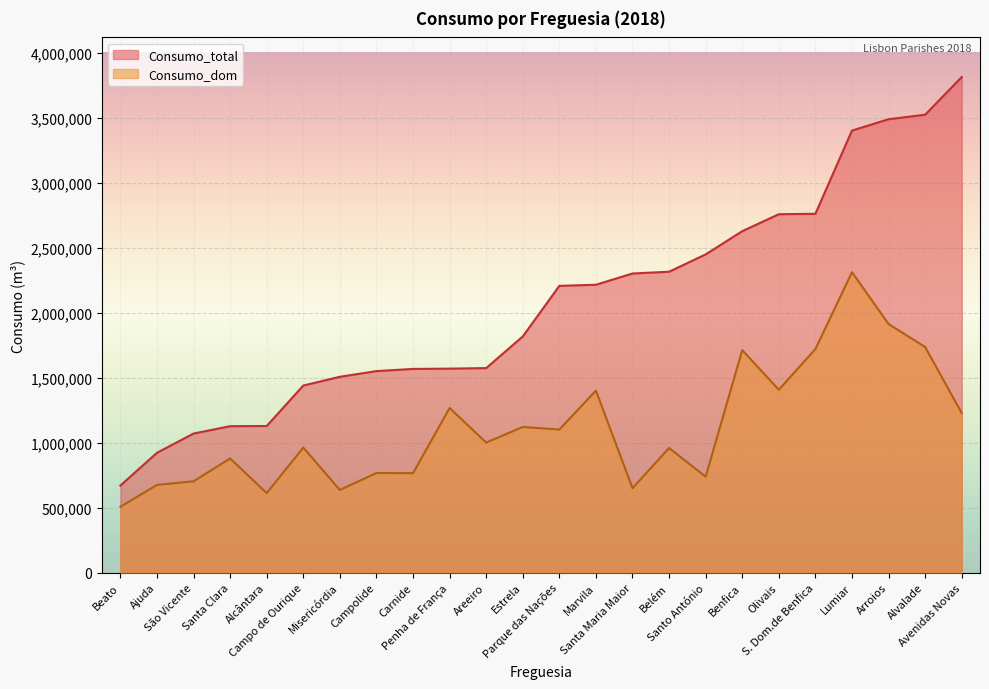

How many distinct data groups are displayed?

2